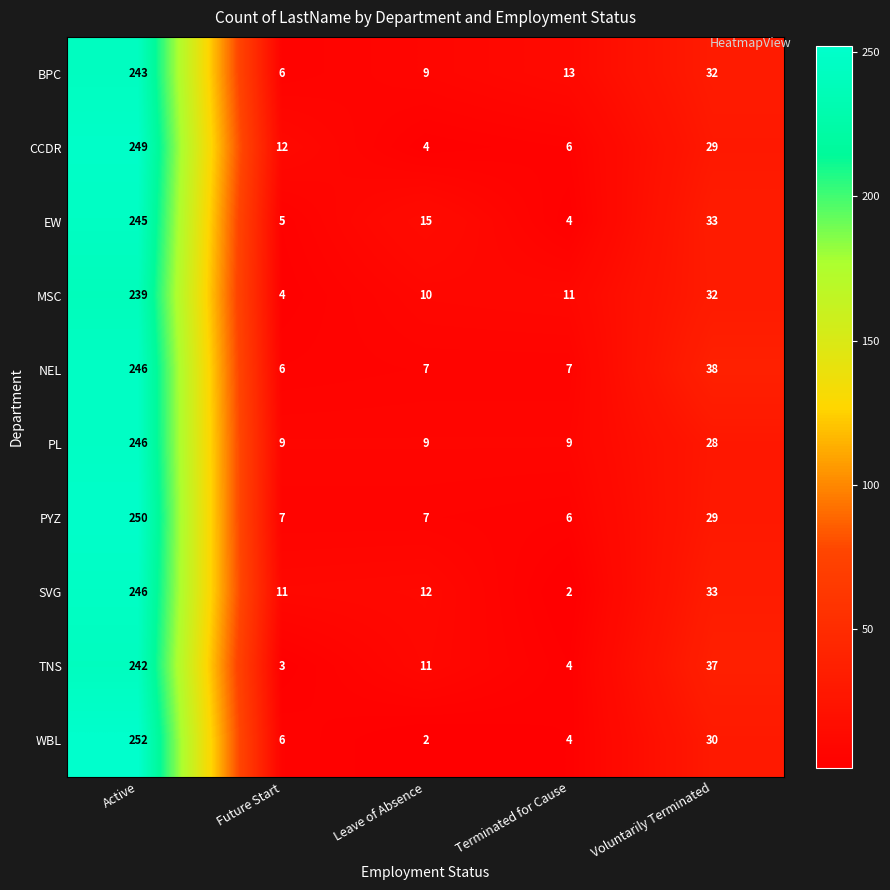

At which category is the sum across all series the highest?

Active